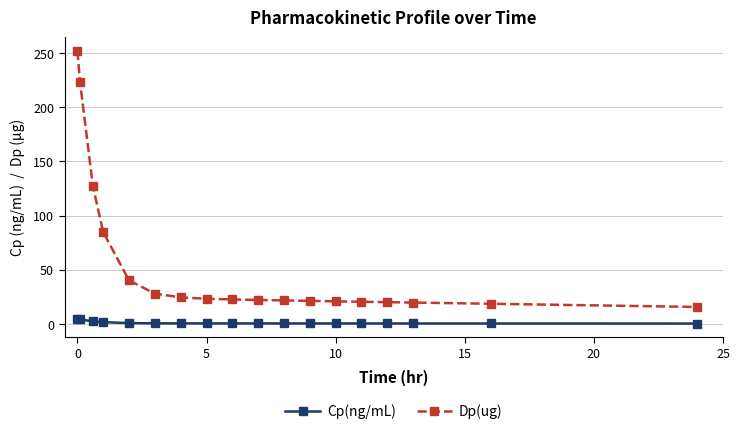

Rank the series by their average value, from highest to lowest.

Dp(ug), Cp(ng/mL)